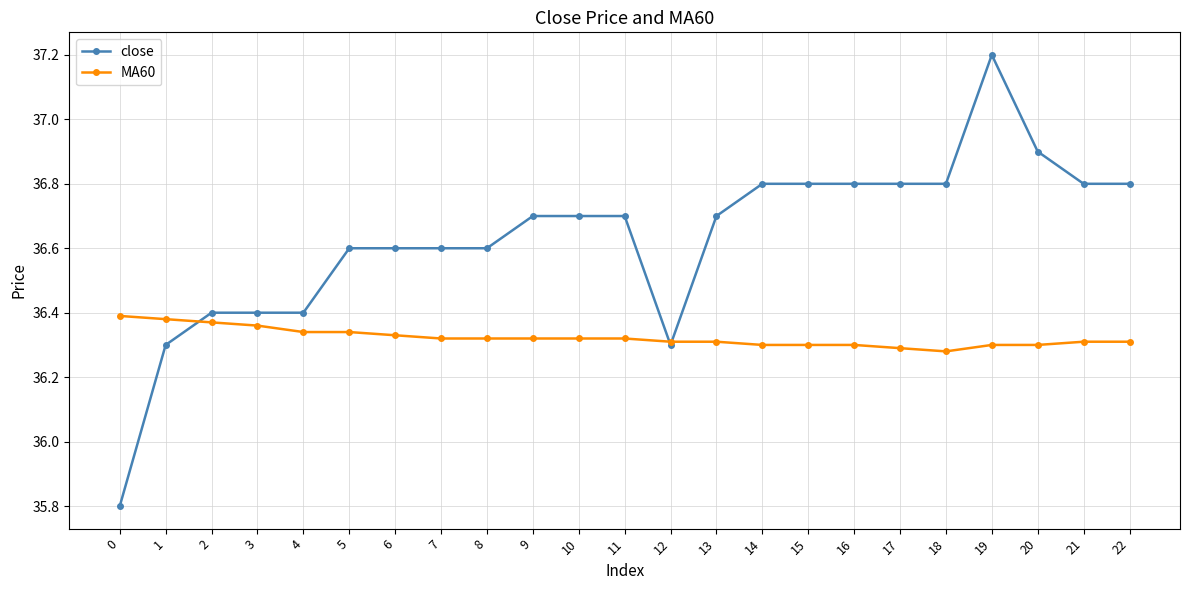

How many data points does each series have?

23